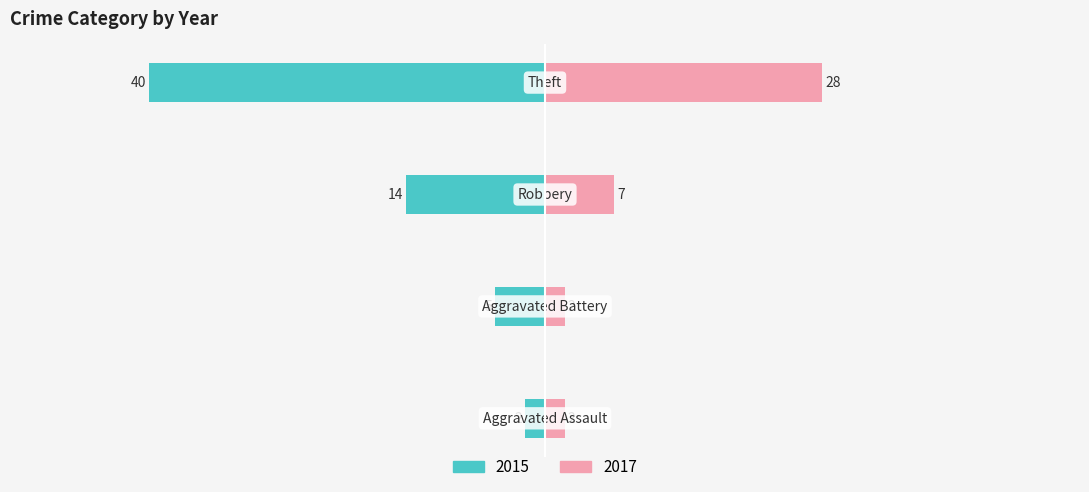

At how many categories does at least one series exceed 18?

1